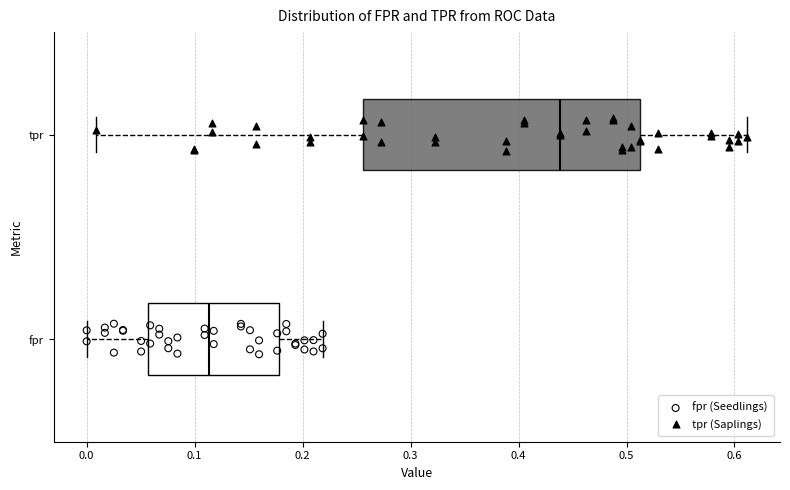

Comparing the boxes themselves (not the whiskers), which one is the widest?

tpr